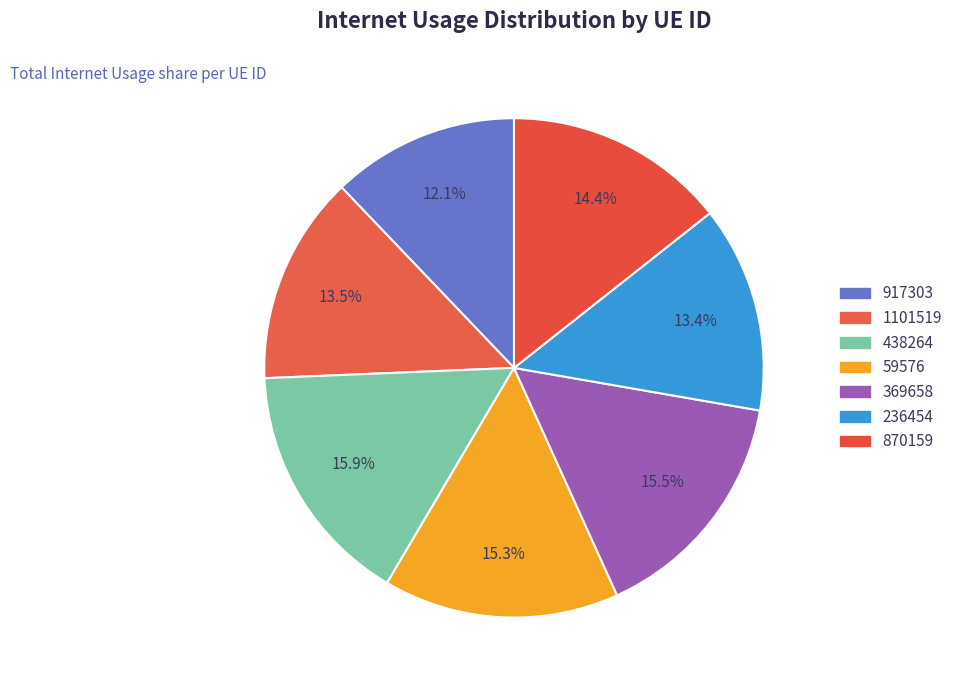

How many segments does this pie chart have?

7